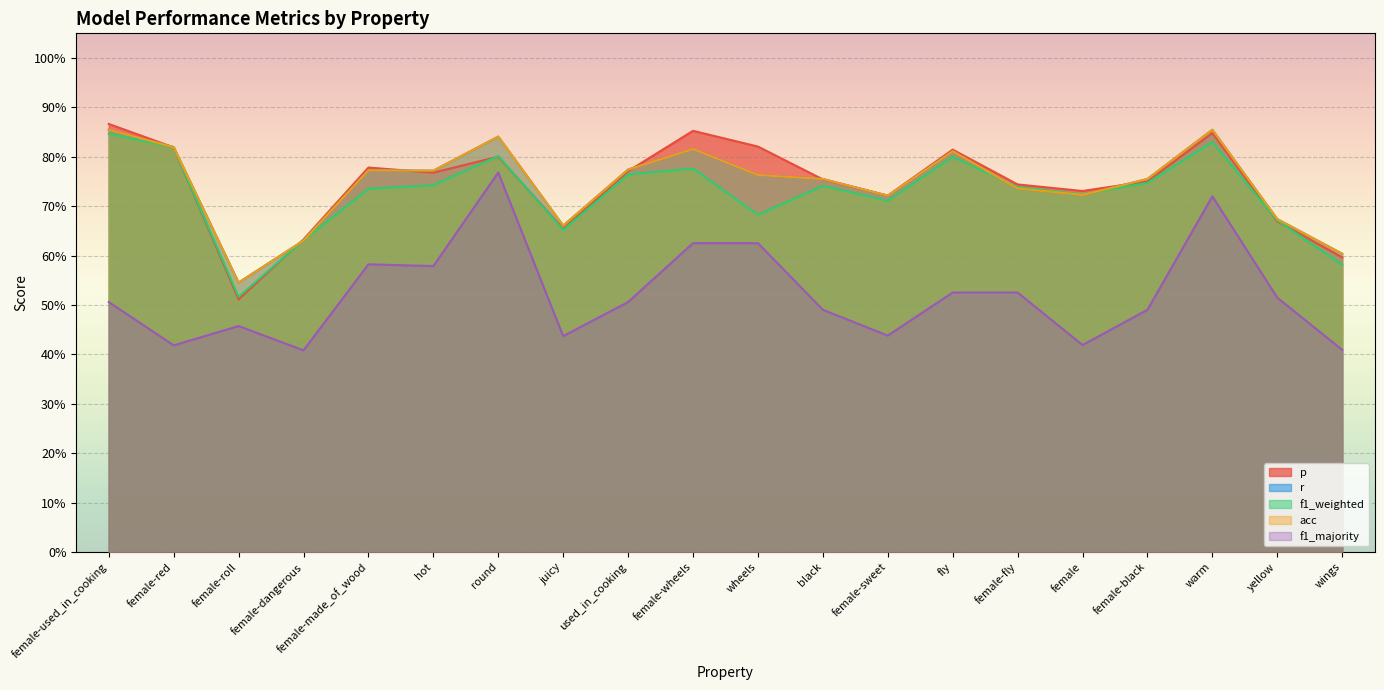

How many lines are shown in the chart?

5